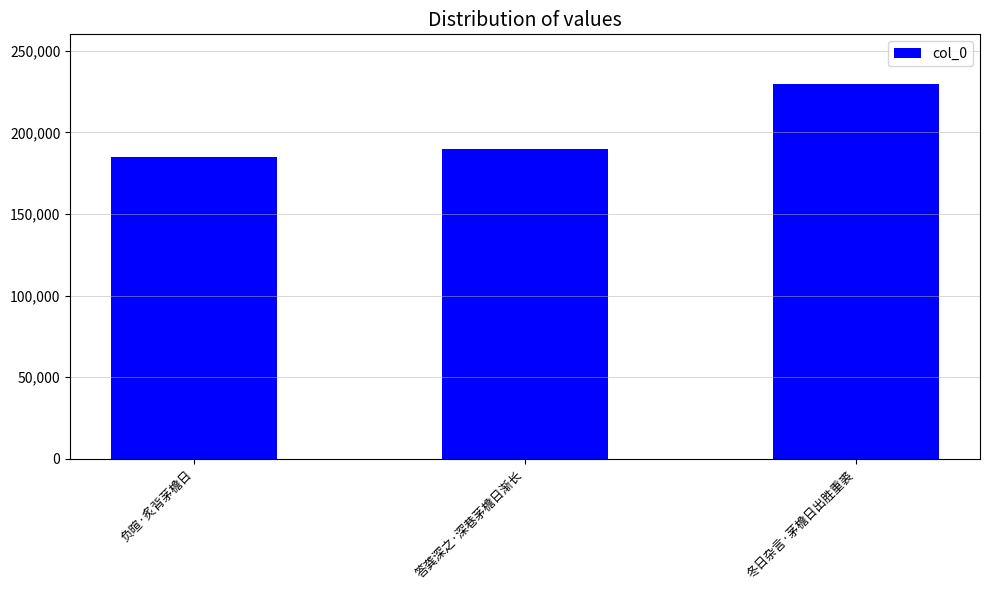

What position from the left is 答龚深之·深巷茅檐日渐长?

2